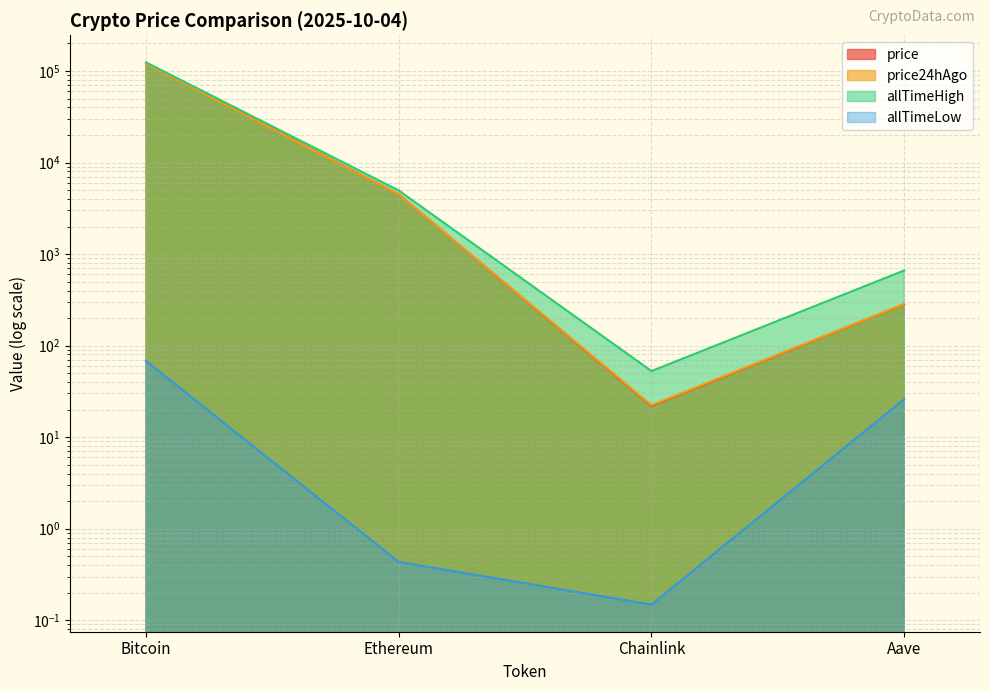

Where is price nearest to the value 61078?

Ethereum